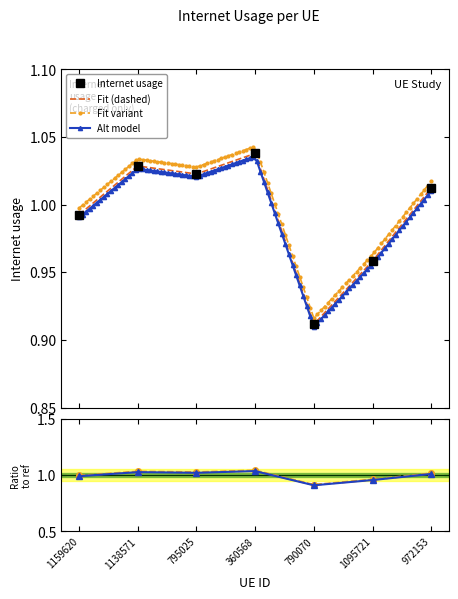

True or false: the data shows 1.0 at 972153.

True